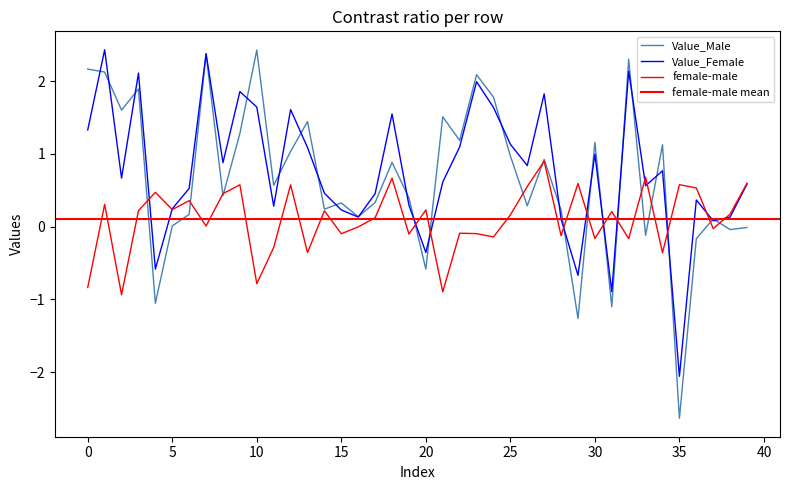

True or false: female-male has a value of -0.1 at 23.

False